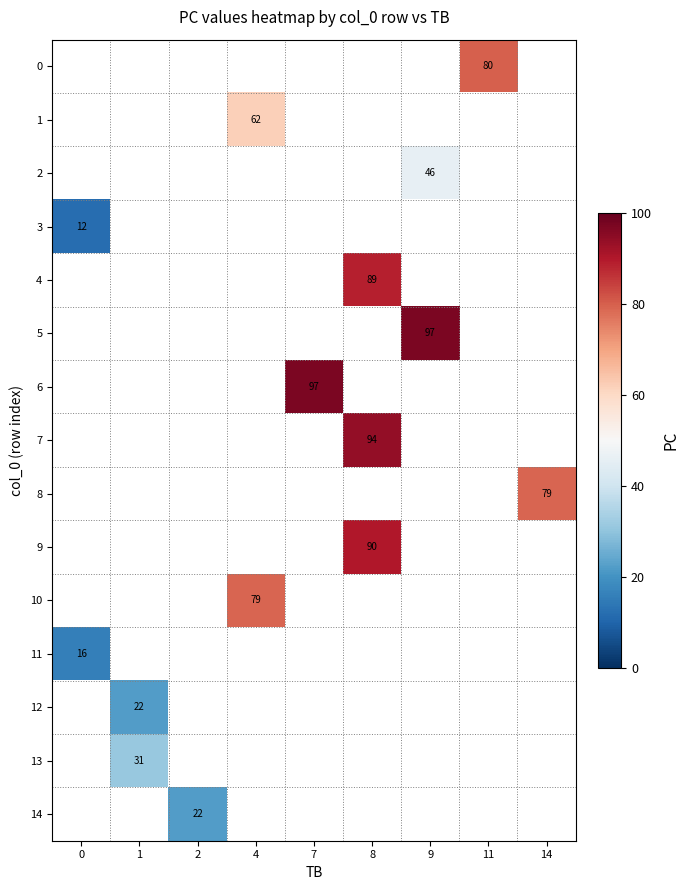

True or false: 12 has a value of 10 at 1.

False